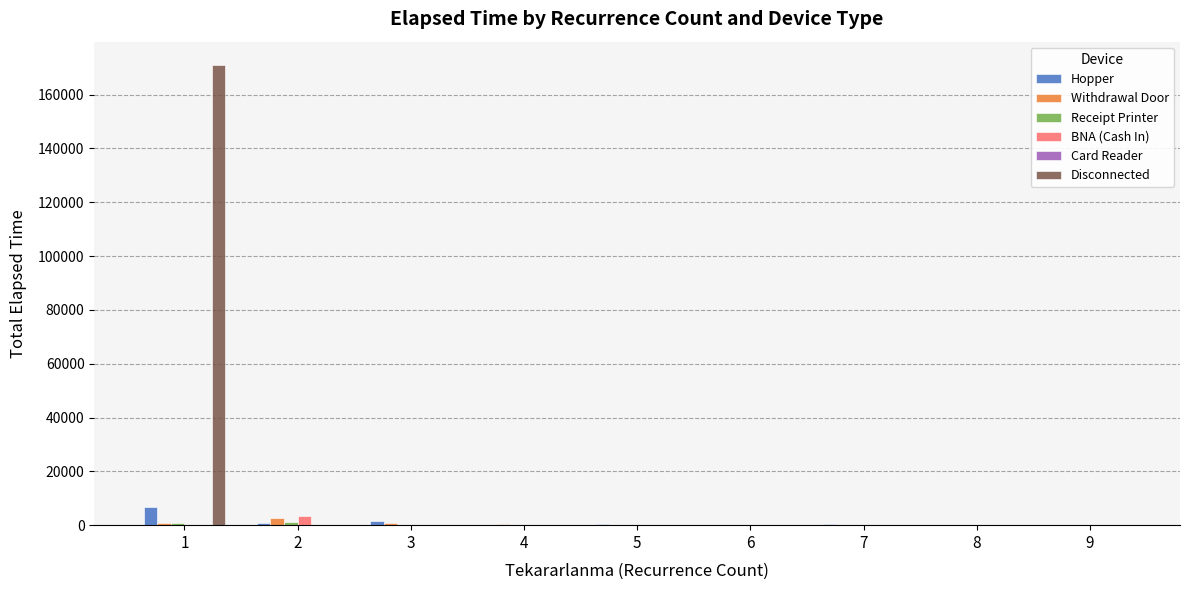

Which label corresponds to the largest value in the chart?

1